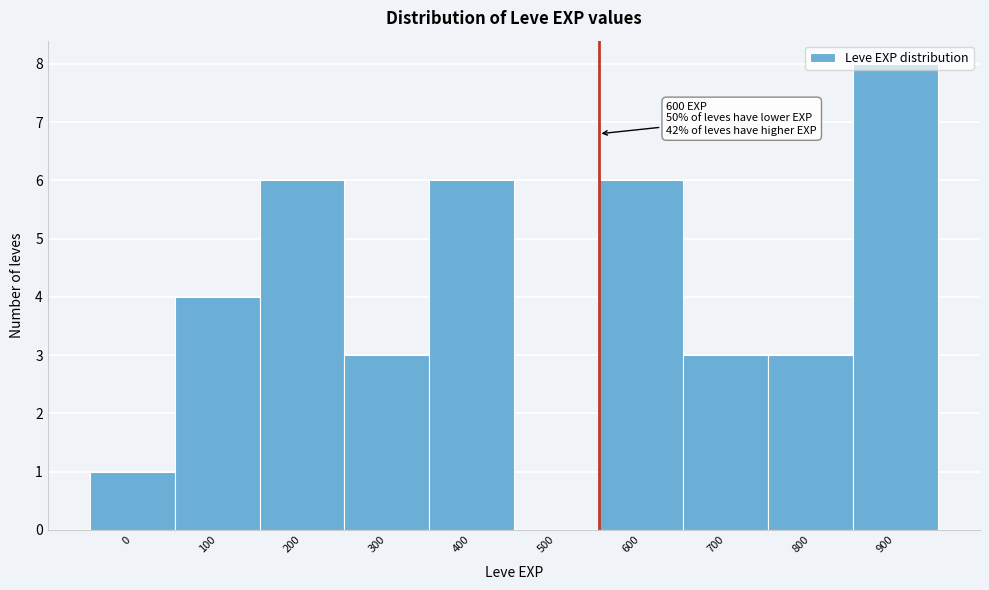

Is it true that the value at 100 is 6?

False